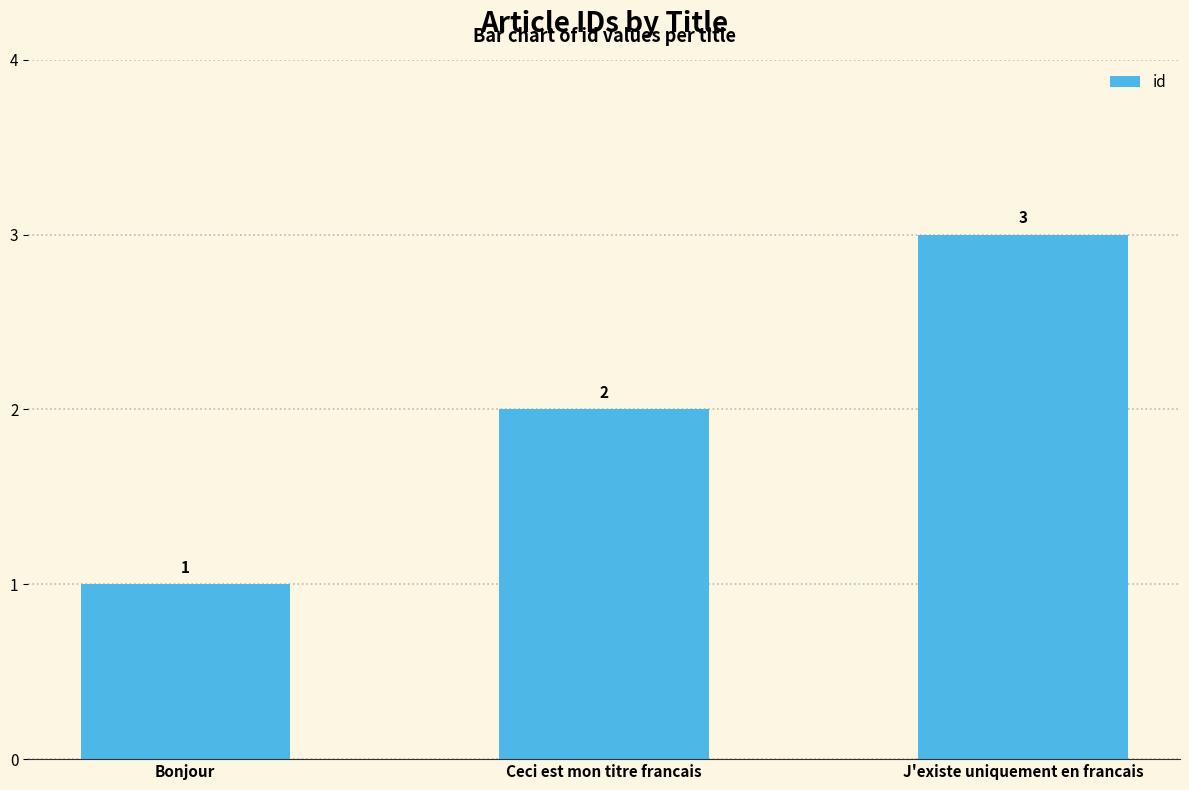

List the labels in order of value, smallest first.

Bonjour, Ceci est mon titre francais, J'existe uniquement en francais